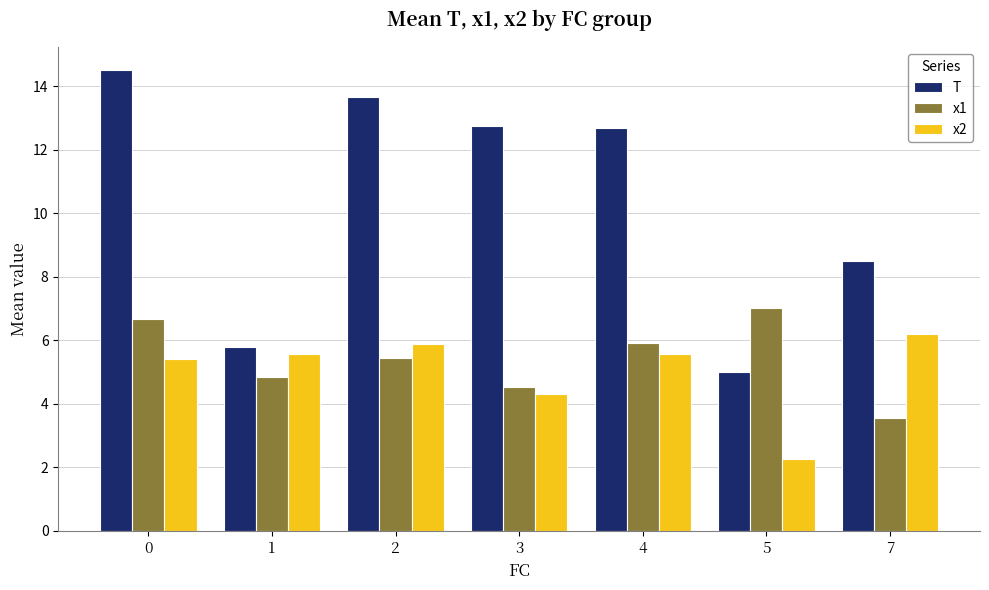

What is the spread (max minus min) of values at 7?

5.0